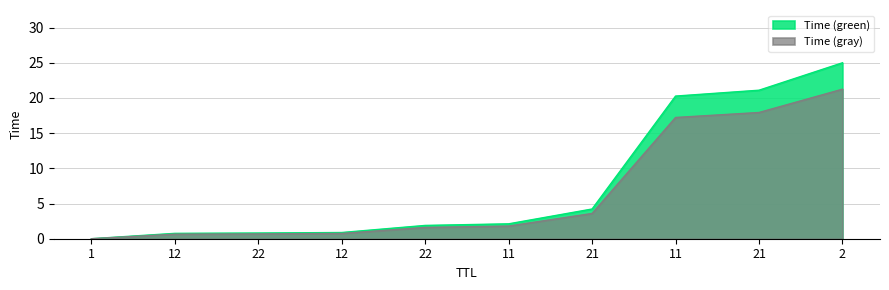

True or false: the data has more than 0 interior local peaks.

False